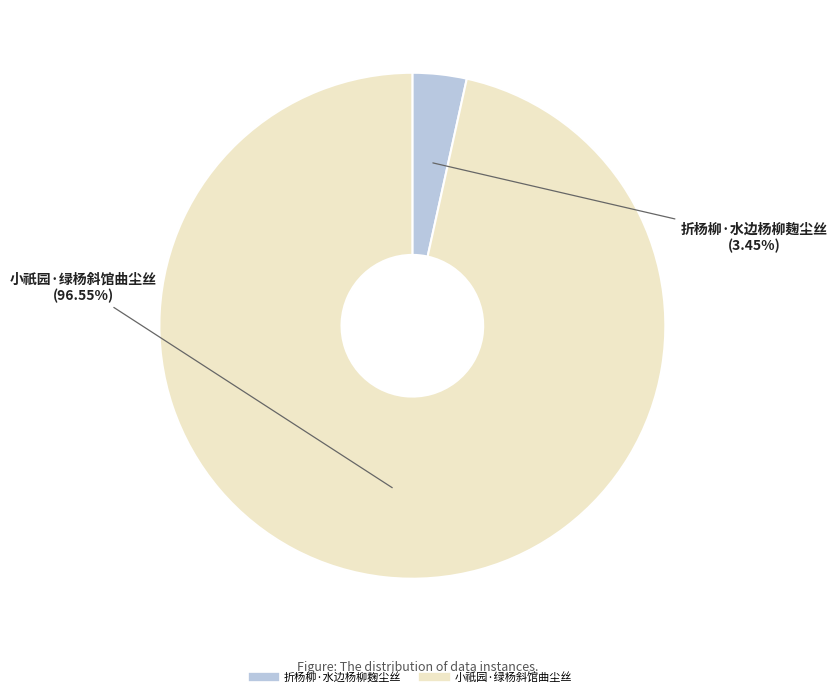

What portion of the pie excludes 折杨柳·水边杨柳麹尘丝?

96.5%